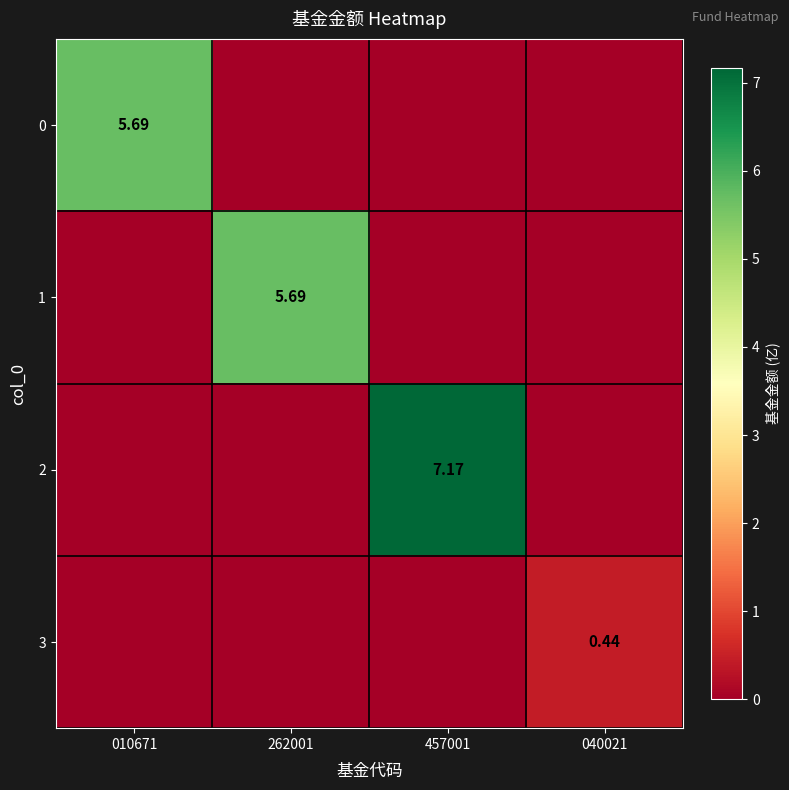

True or false: 3 has a value of 0.3 at 040021.

False